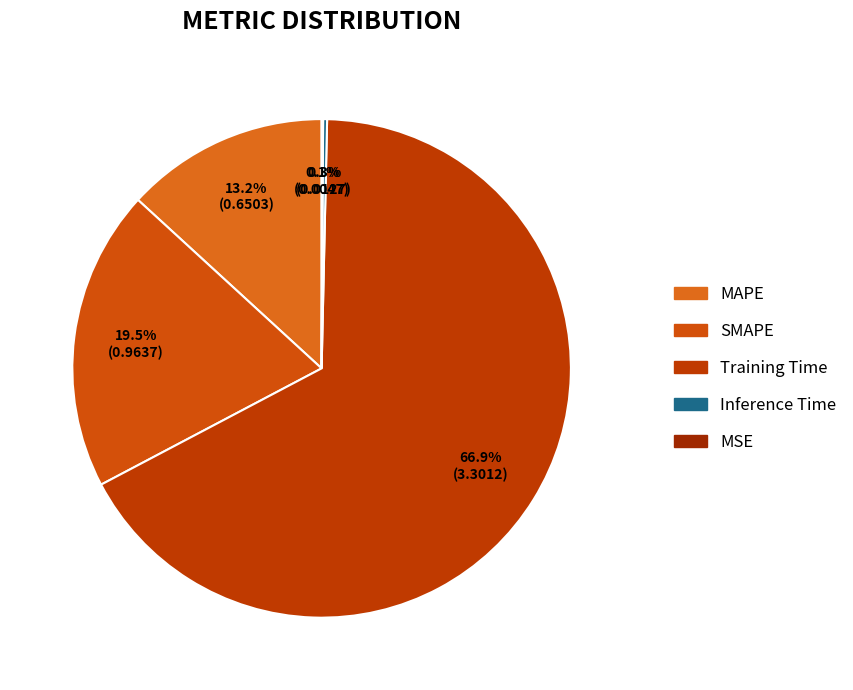

True or false: MSE accounts for 10% of the total.

False